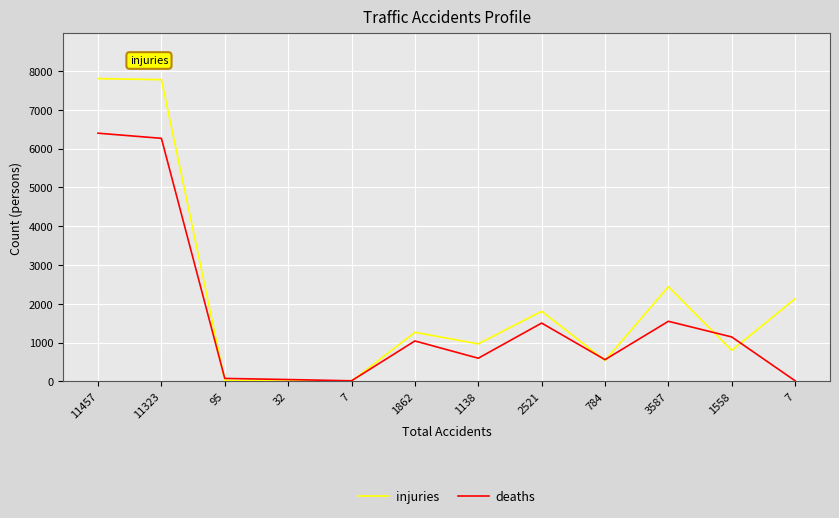

What are all the series names shown in the legend?

injuries, deaths